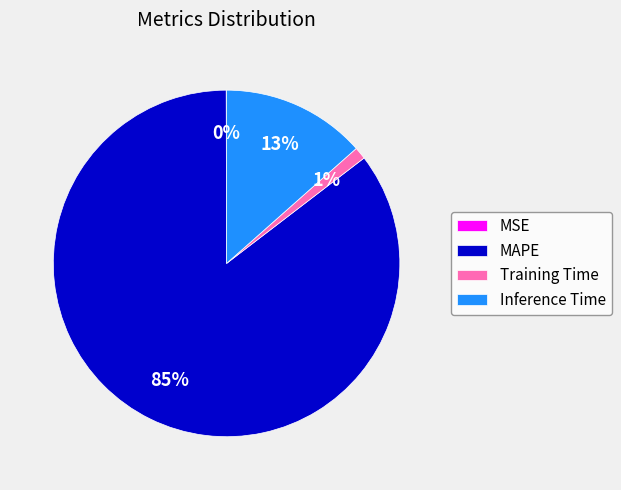

What is the largest slice in the pie chart?

MAPE